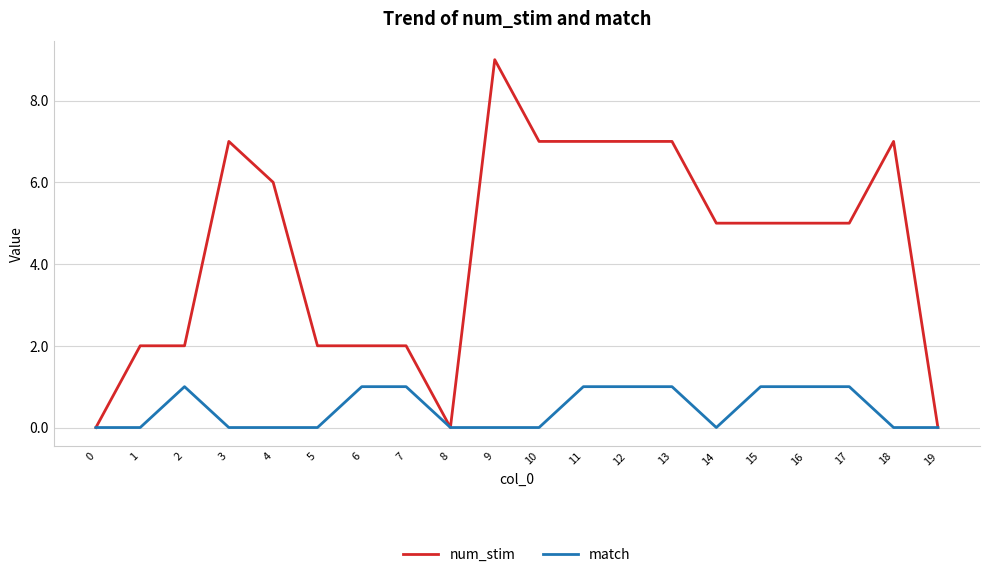

Reading left to right, transcribe all the data shown in this chart.

num_stim: 0	2	2	7	6	2	2	2	0	9	7	7	7	7	5	5	5	5	7	0
match: 0	0	1	0	0	0	1	1	0	0	0	1	1	1	0	1	1	1	0	0